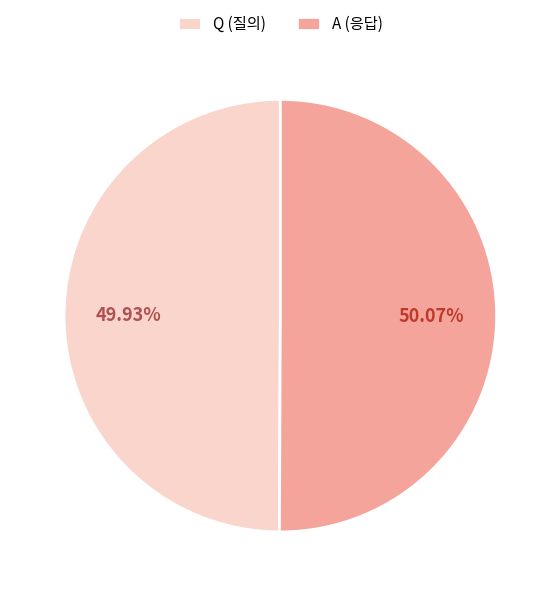

True or false: Q accounts for 55% of the total.

False